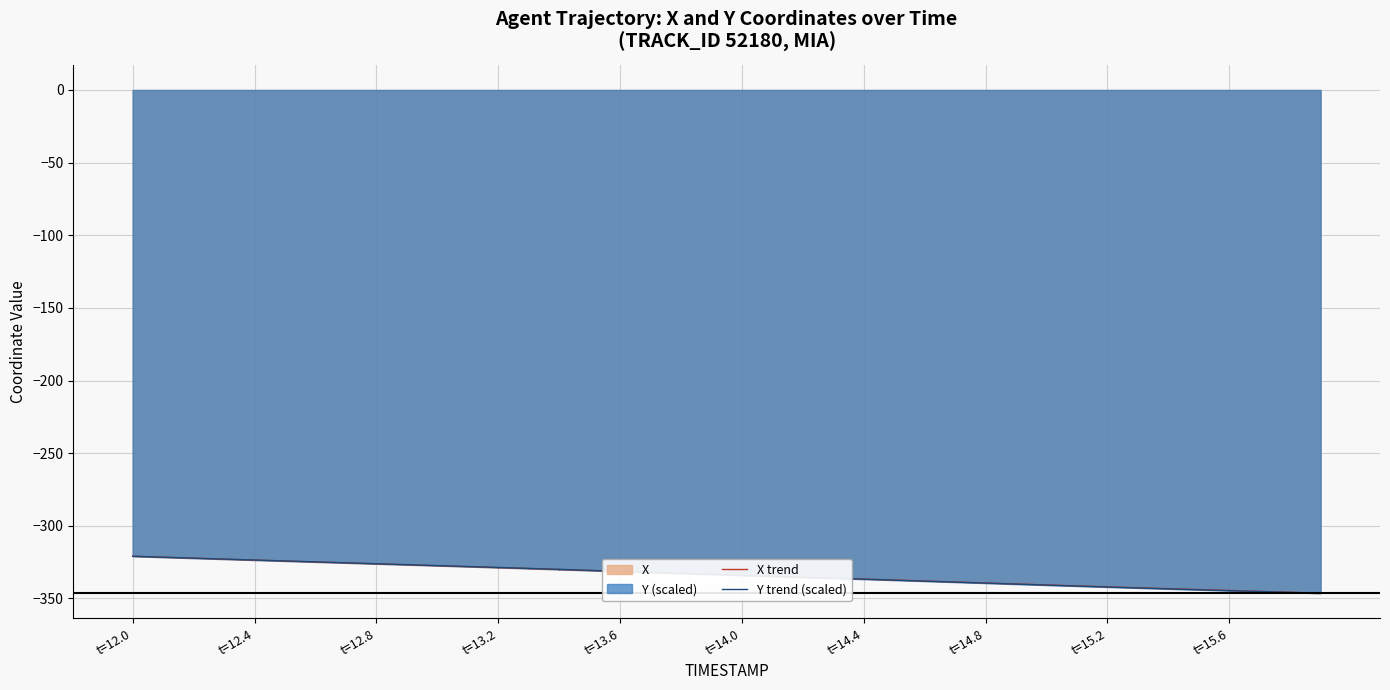

The X trend series shows -320.9 at t=12.0. True or false?

True